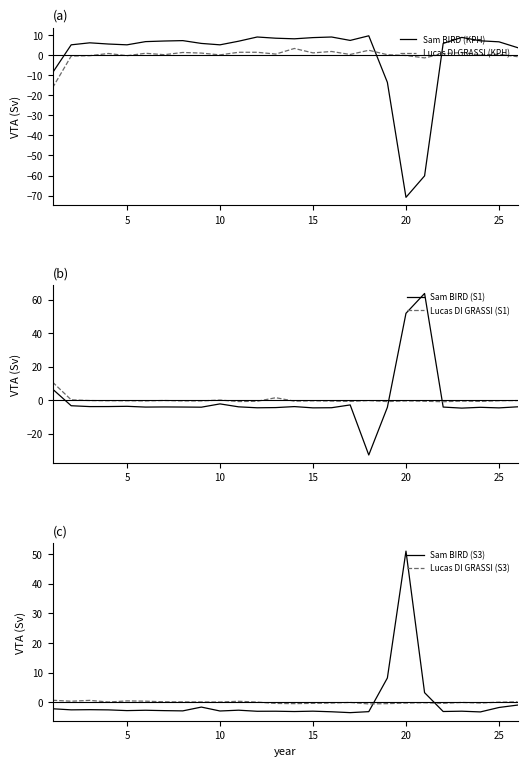

What is the minimum value for Lucas DI GRASSI (KPH)?

-16.3